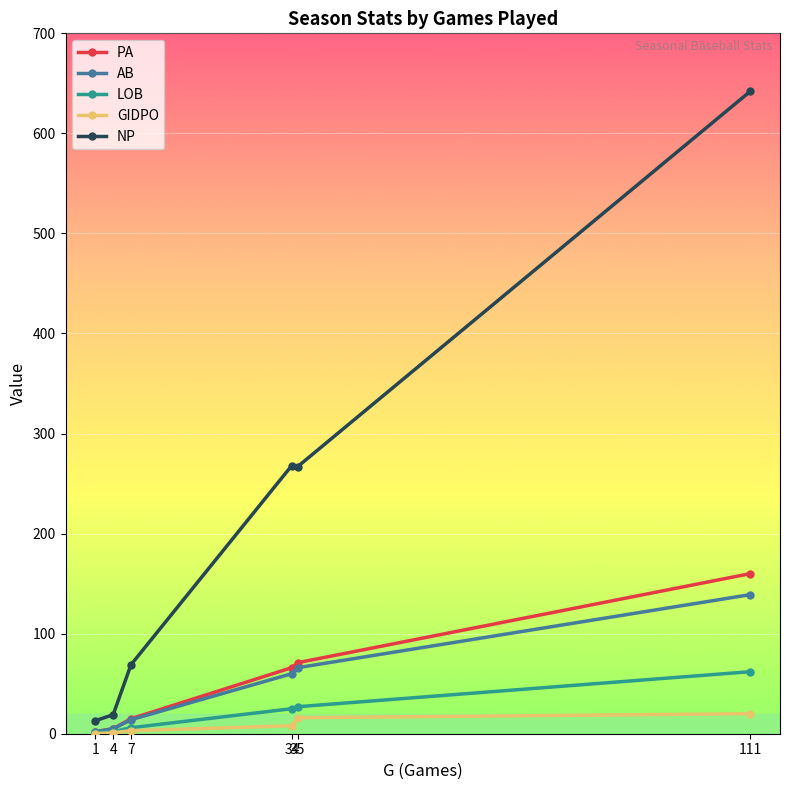

Which series has the widest spread of values?

NP